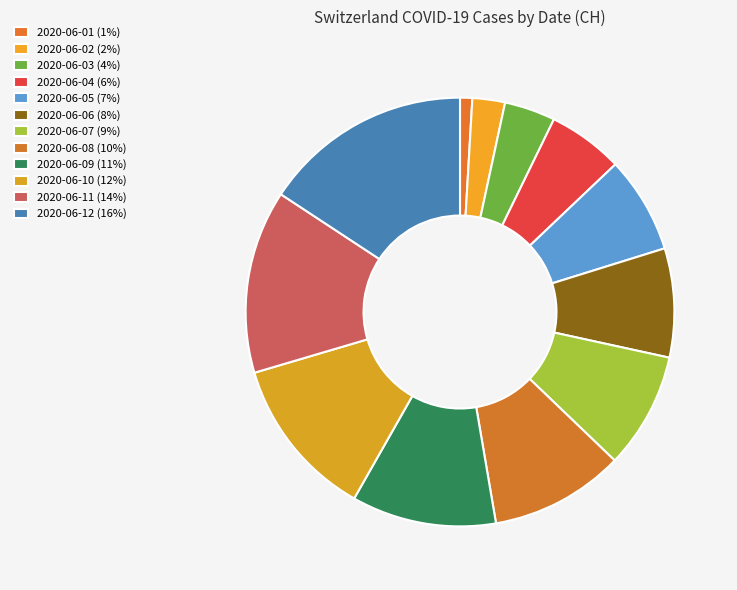

How many slices are in this pie chart?

12